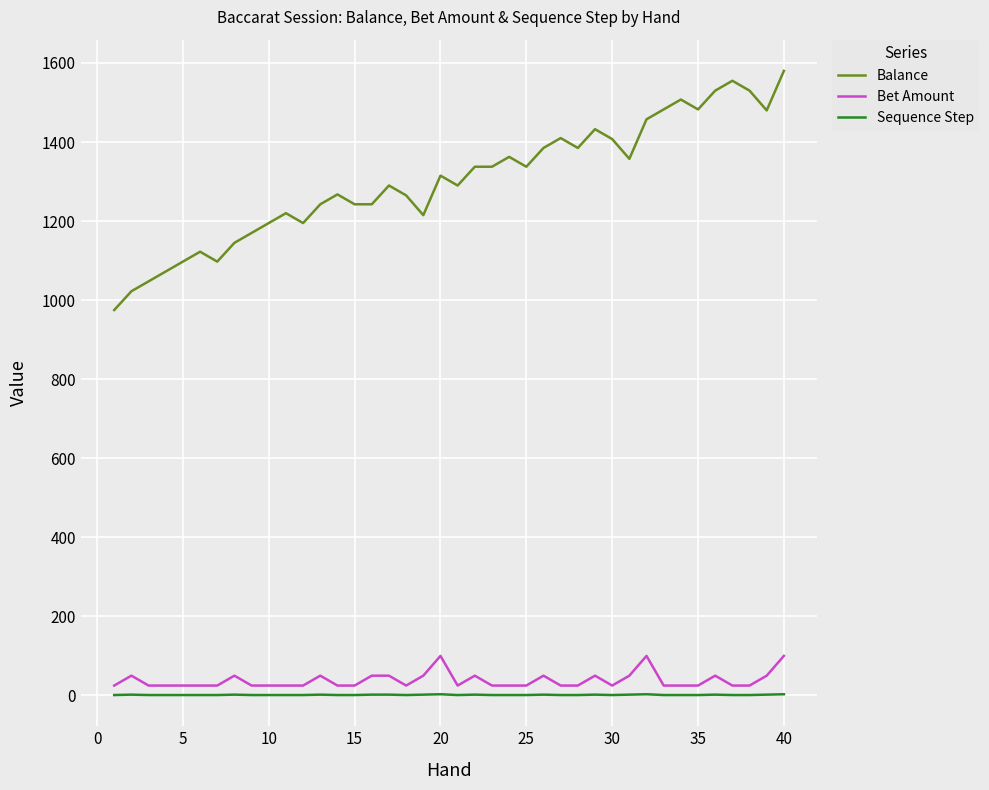

What is the greatest value displayed?

1580.0